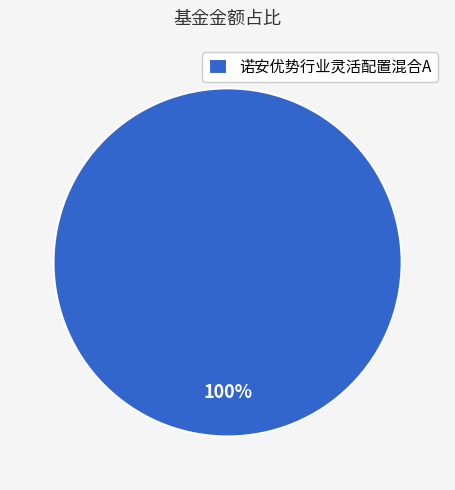

What percentage is the 诺安优势行业灵活配置混合A slice, to the nearest percent?

100%